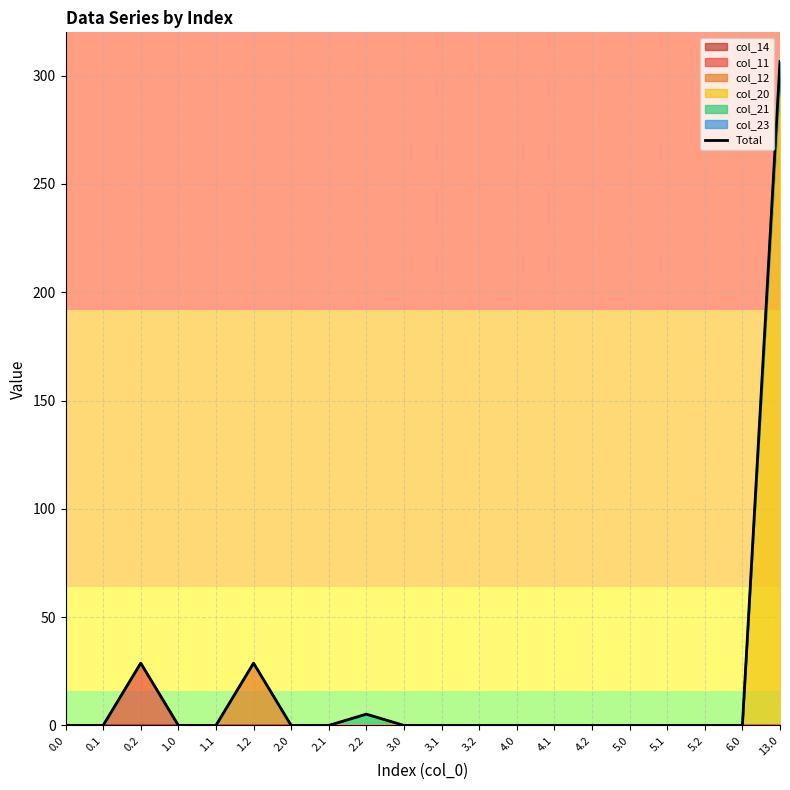

Rank the categories by value from highest to lowest.

13.0, 0.2, 1.2, 2.2, 0.0, 0.1, 1.0, 1.1, 2.0, 2.1, 3.0, 3.1, 3.2, 4.0, 4.1, 4.2, 5.0, 5.1, 5.2, 6.0